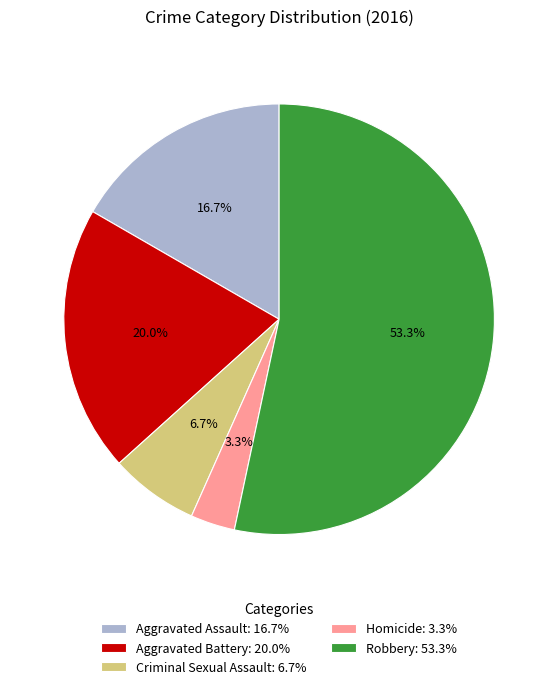

Is there any slice that represents more than half of the pie?

Yes